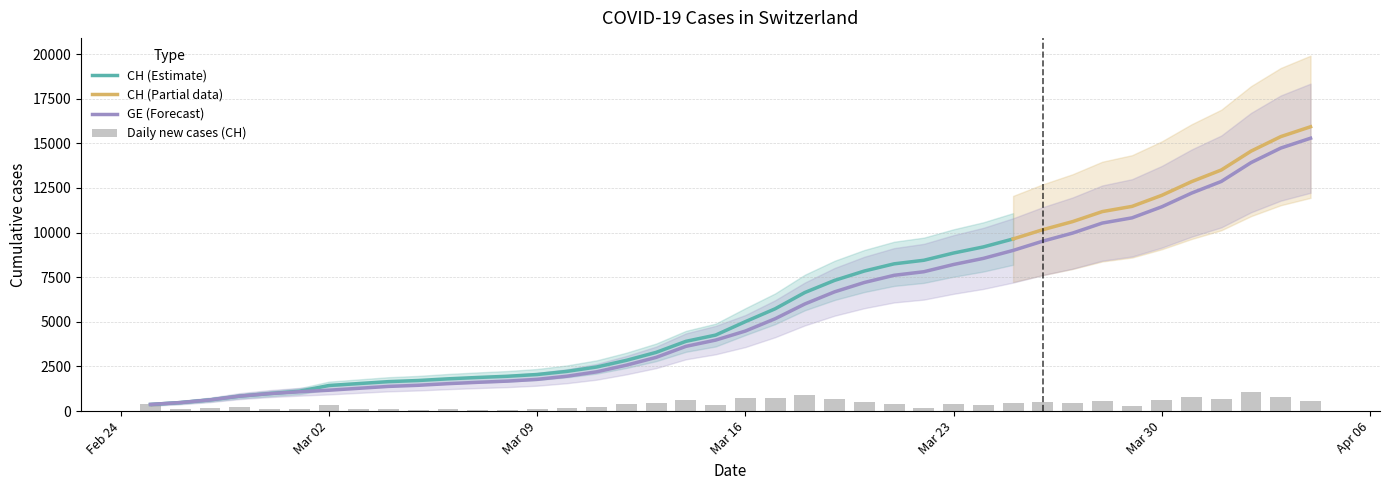

What is the highest value of the GE (Forecast) series?

15284